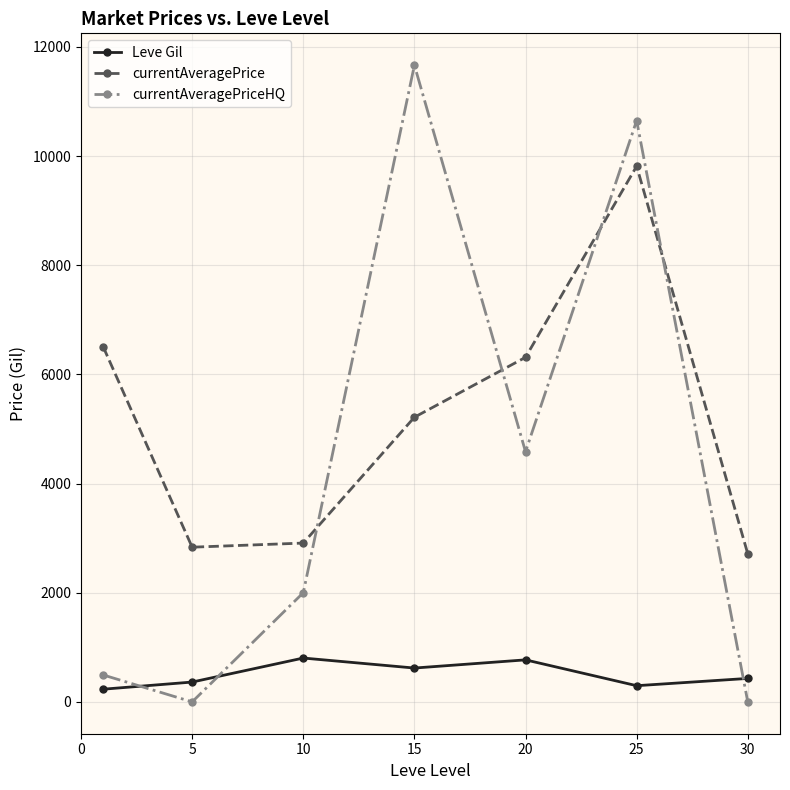

True or false: Leve Gil and currentAveragePrice cross at least once.

False